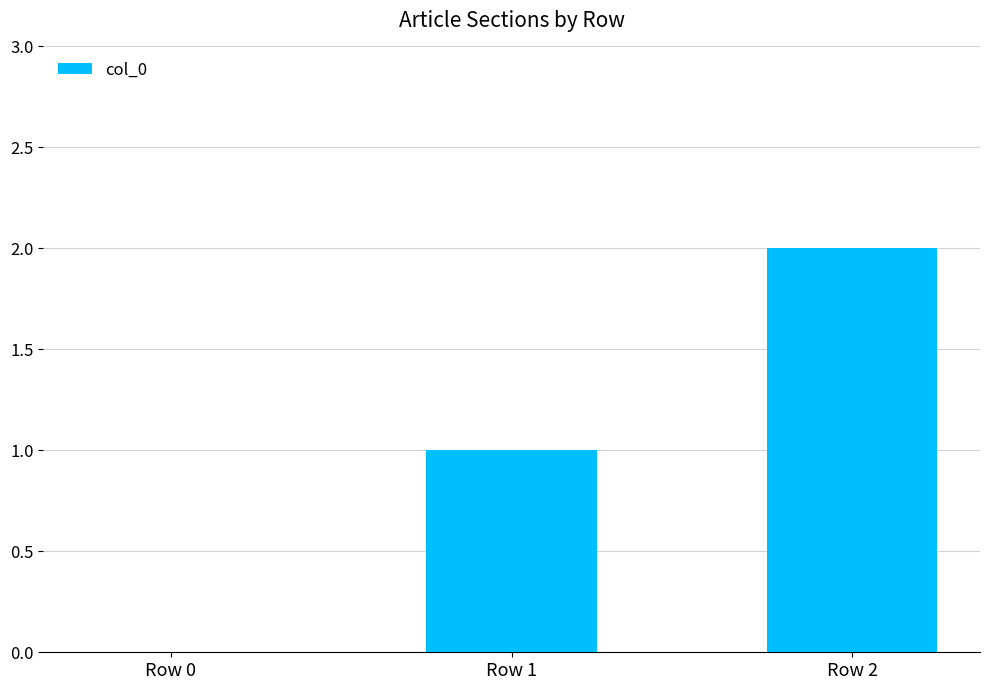

Reading left to right, what are all the values shown in this chart?

0	1	2